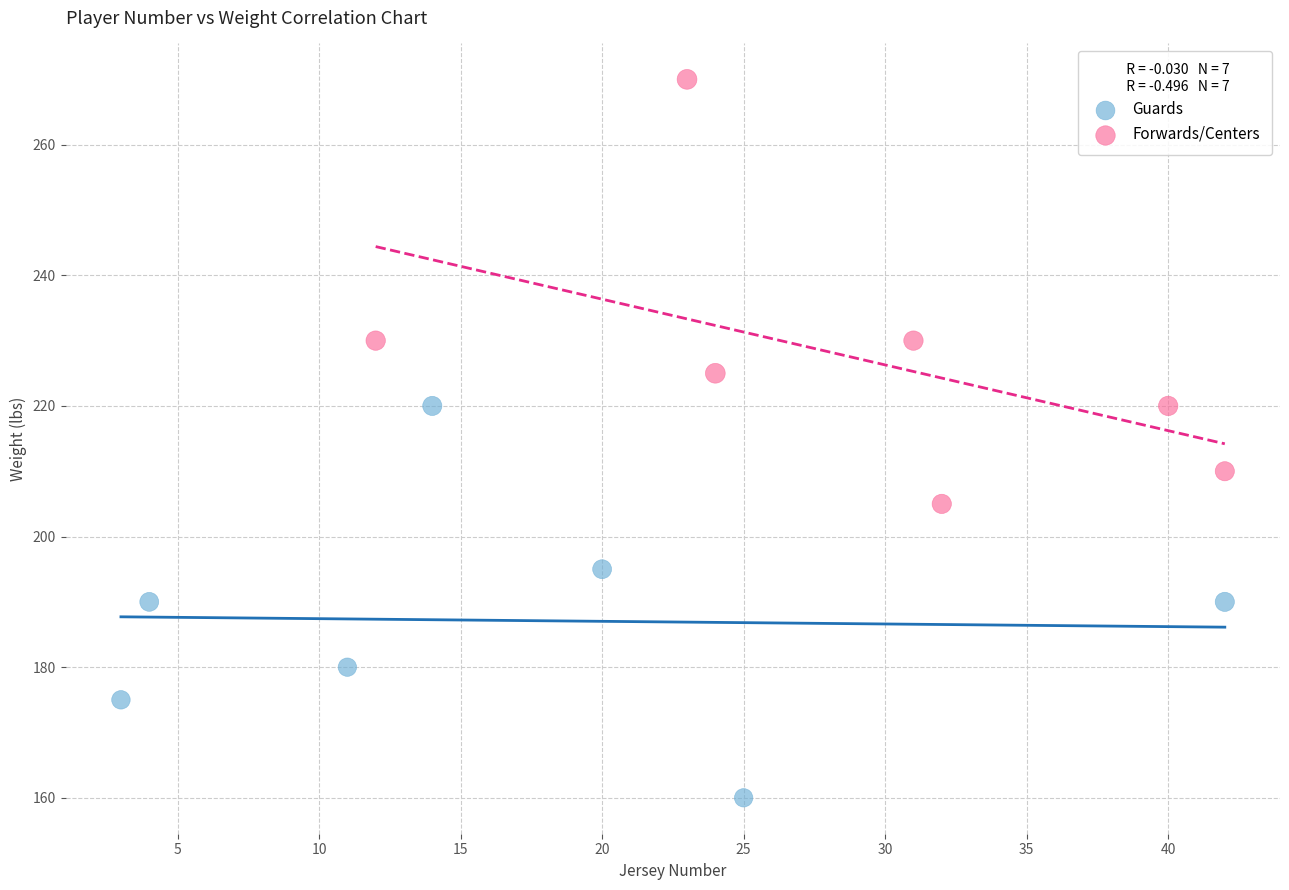

Which series reaches the maximum Y coordinate?

Forwards/Centers